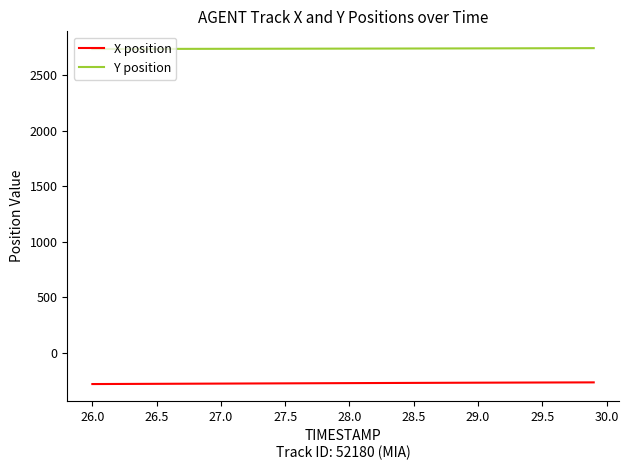

What are all the series names shown in the legend?

X position, Y position